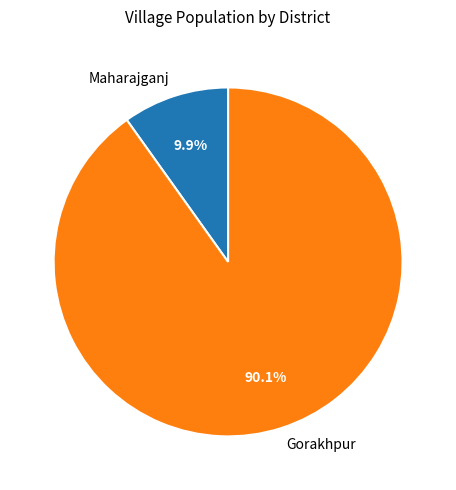

Rank the categories by value from lowest to highest.

Maharajganj, Gorakhpur